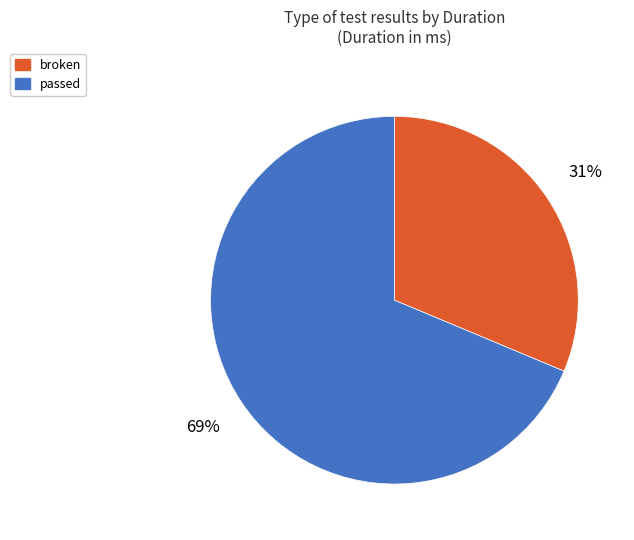

To the nearest percent, what is the average slice percentage?

50%